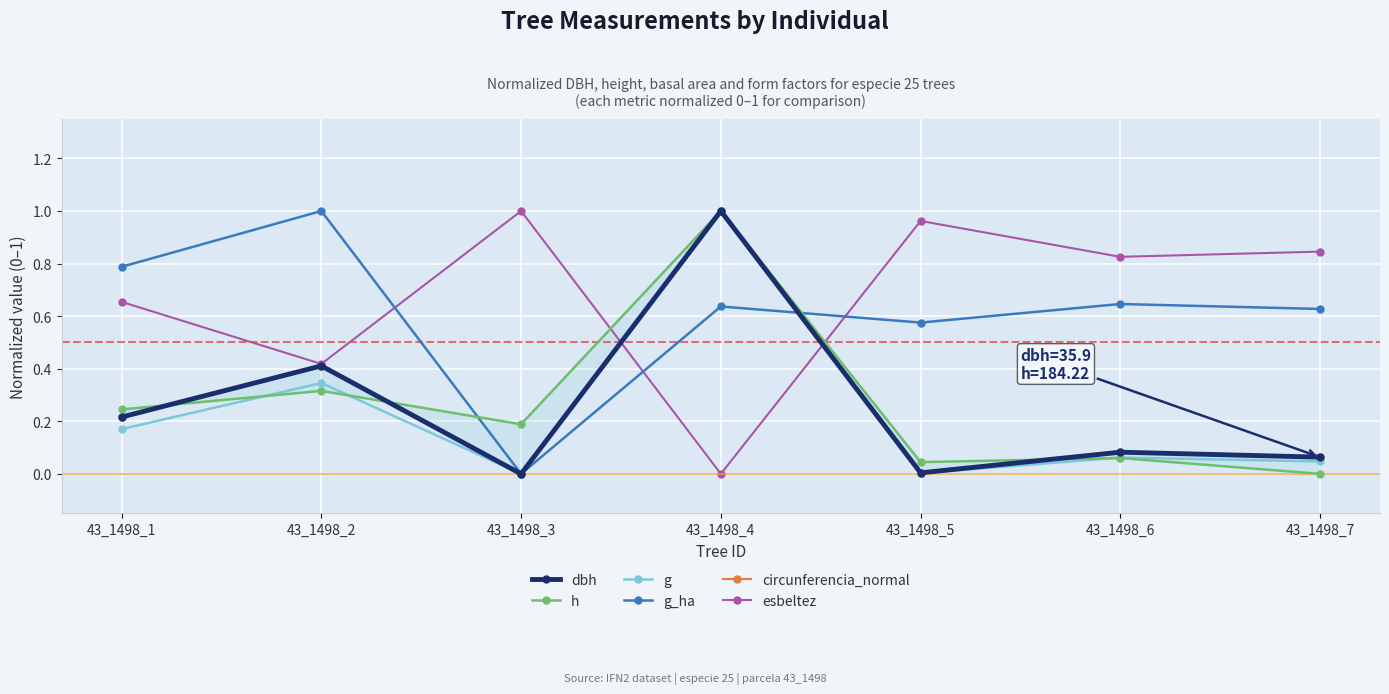

True or false: g_ha has a value of 0.4 at 43_1498_3.

False